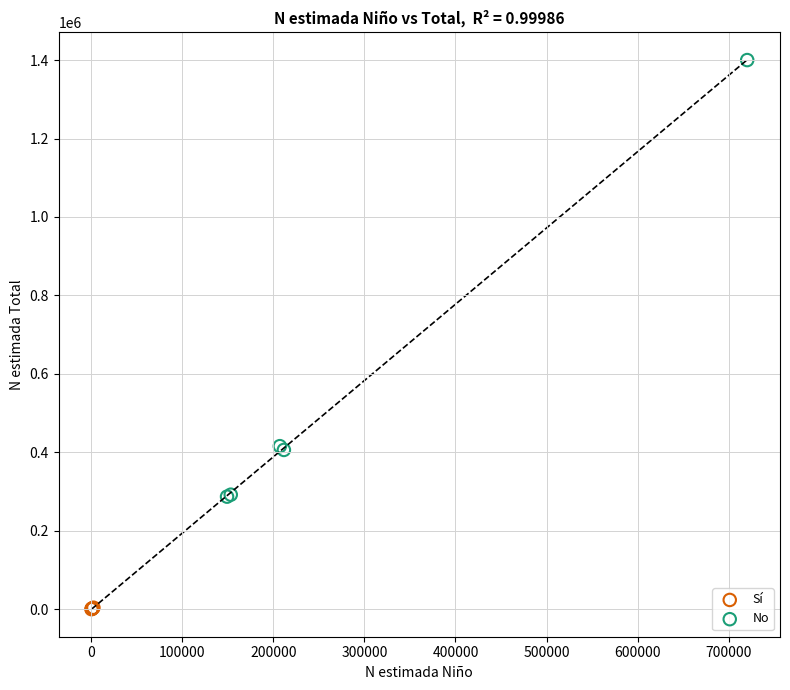

Which series contains the highest Y value?

No